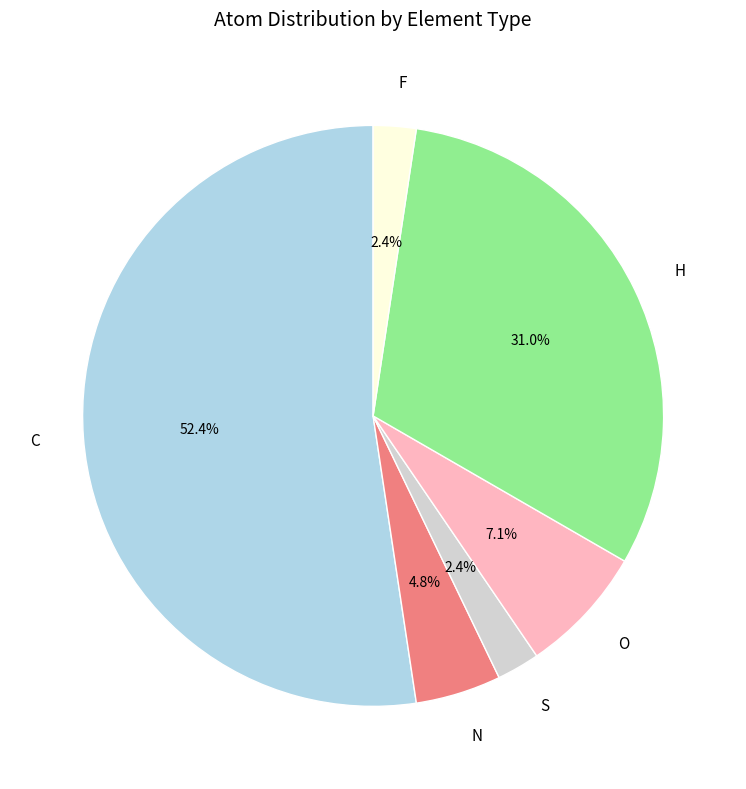

To the nearest percent, what is the difference between the largest and smallest slice percentages?

50%